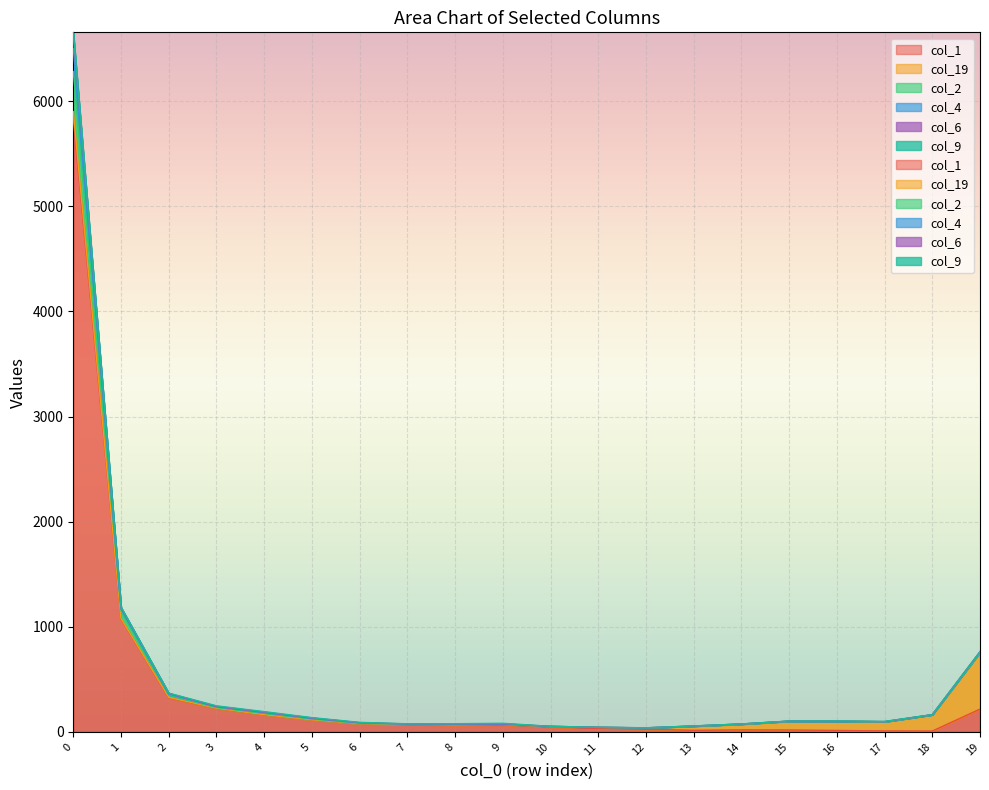

What is the value of the col_2 point at the 9th from the left?

78